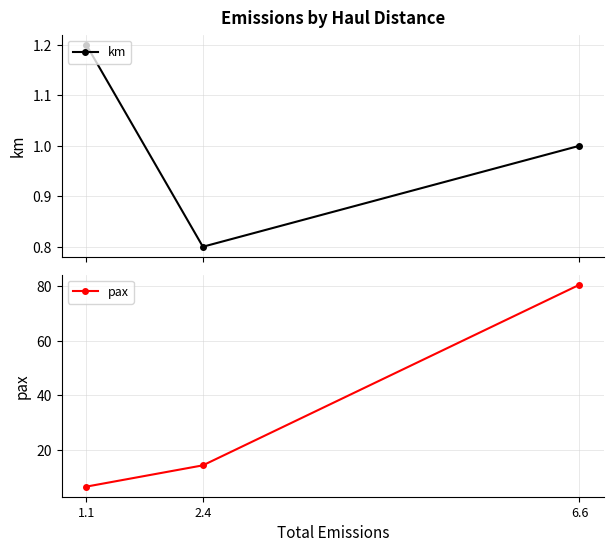

What is the highest value of the km series?

1.2